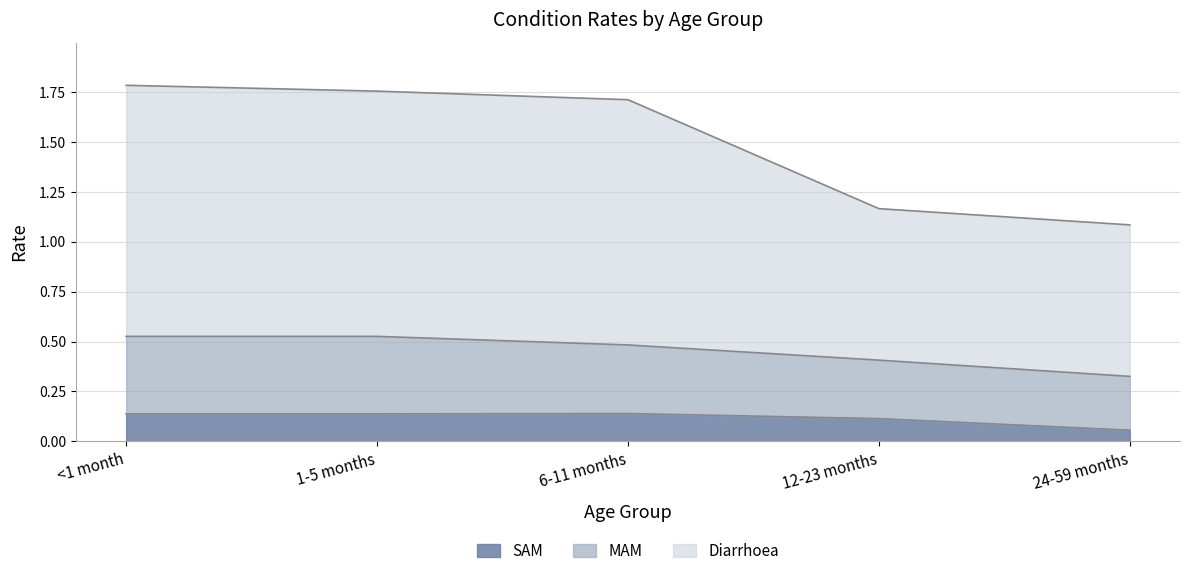

True or false: SAM and Diarrhoea cross at least once.

False